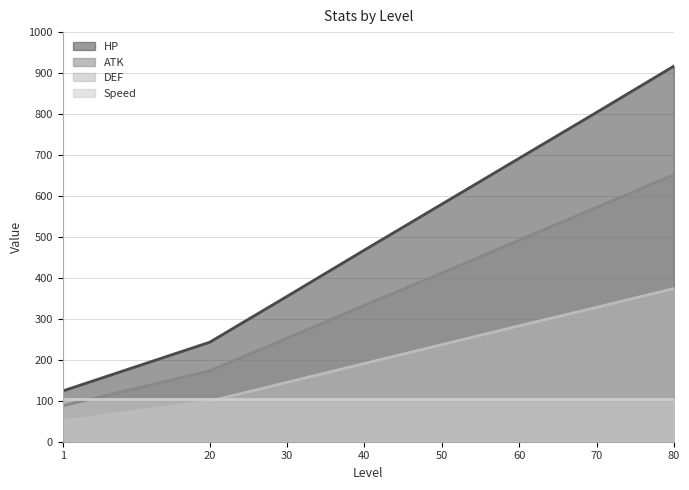

Rank the series at 80 from highest to lowest value.

HP, ATK, DEF, Speed